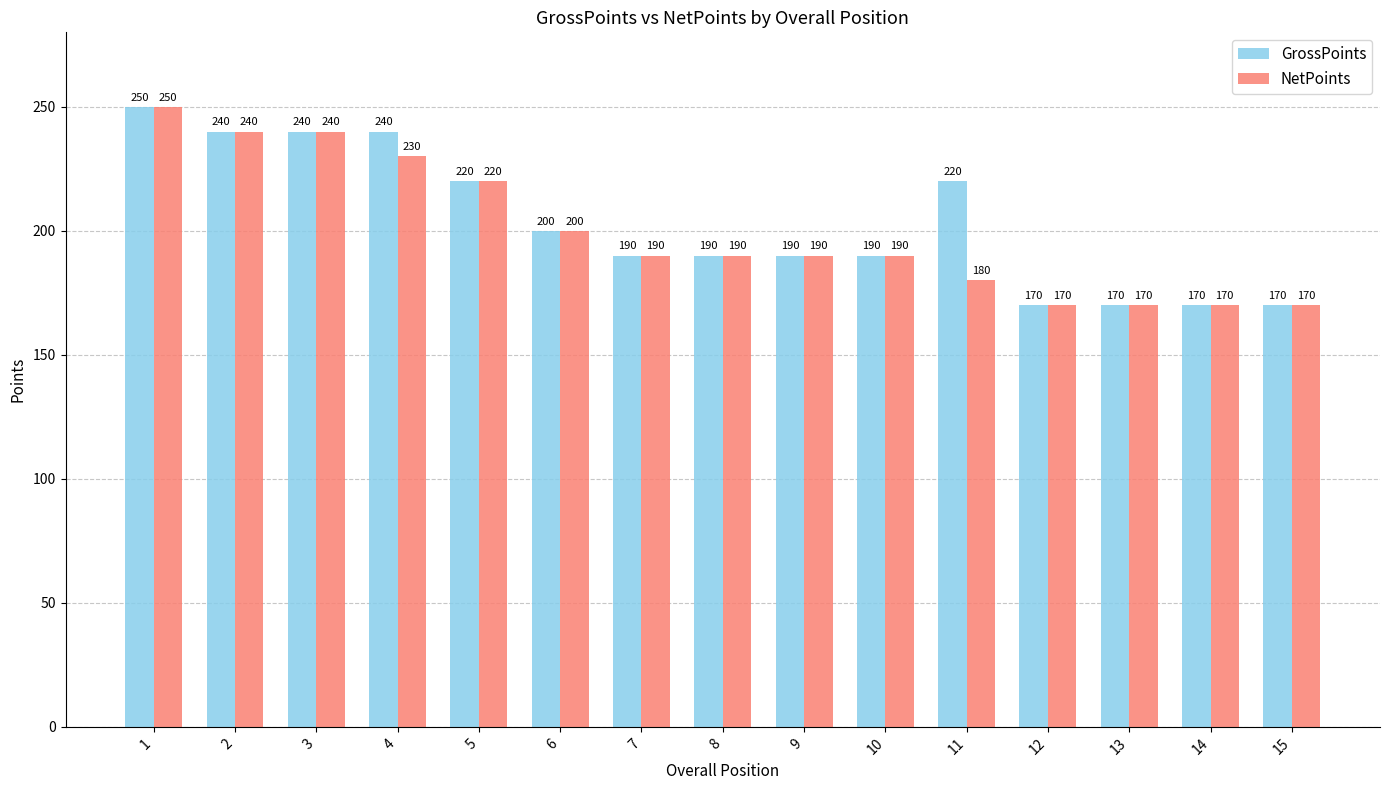

What is the maximum value shown in the chart?

250